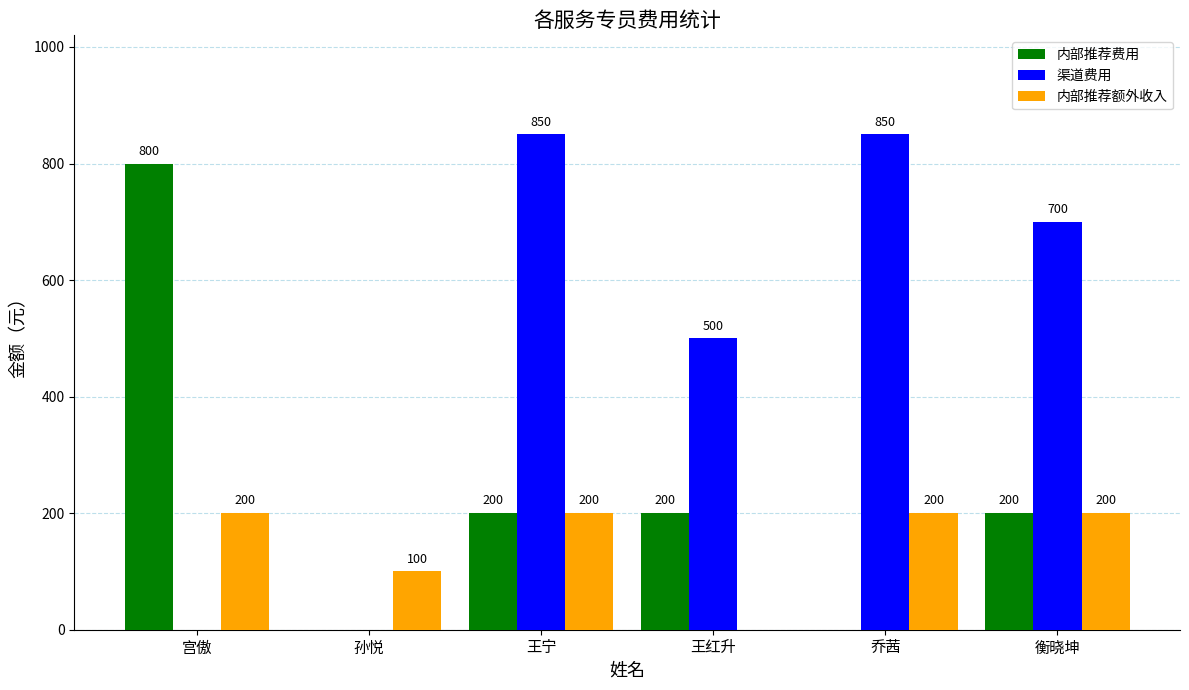

Is it true that 渠道费用 equals 301 at 衡晓坤?

False